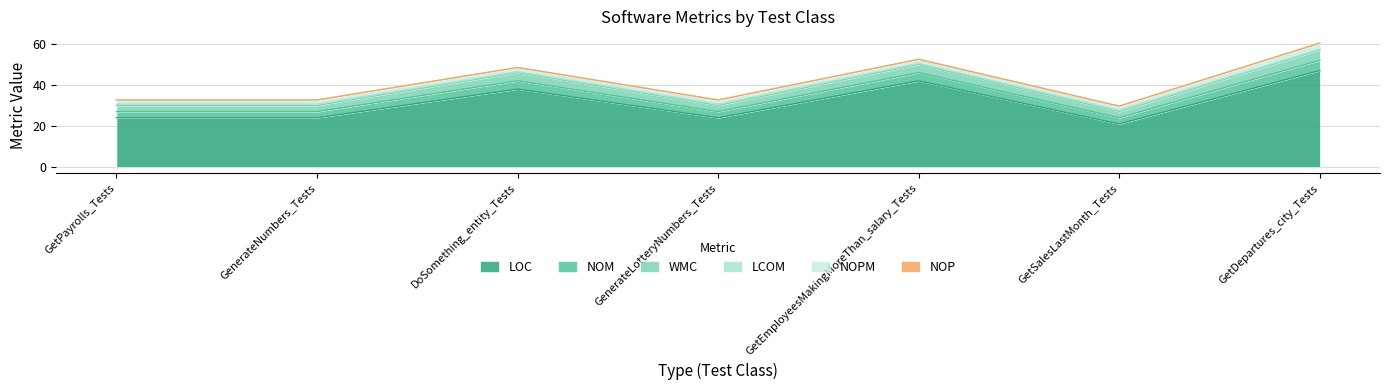

True or false: LOC and NOP intersect in this chart.

False